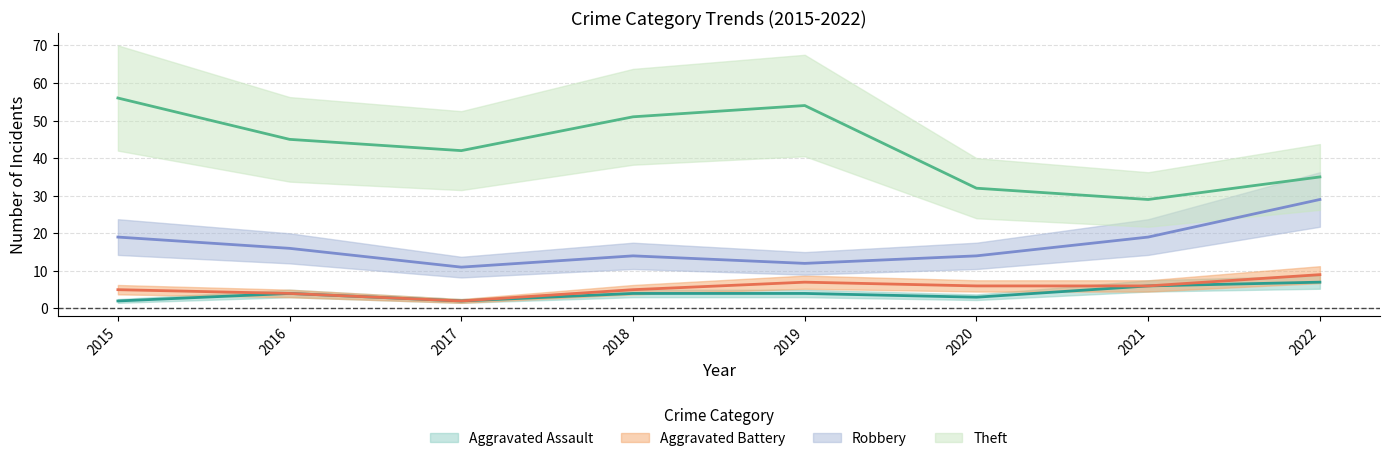

Is it true that Robbery equals 14 at 2020?

True